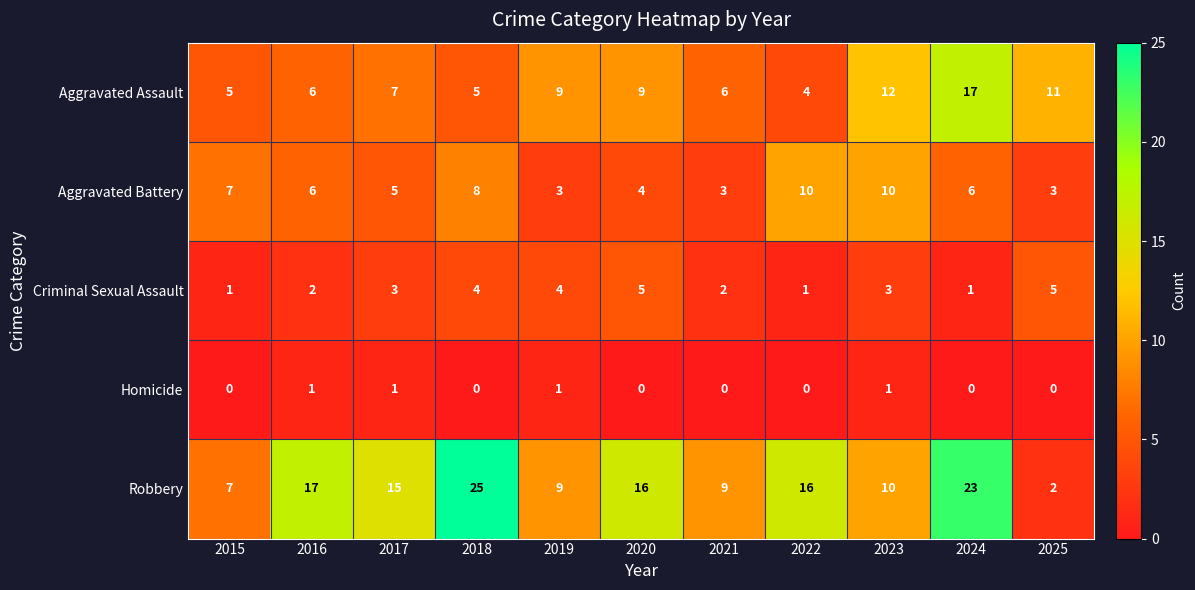

The Robbery series shows 33 at 2018. True or false?

False